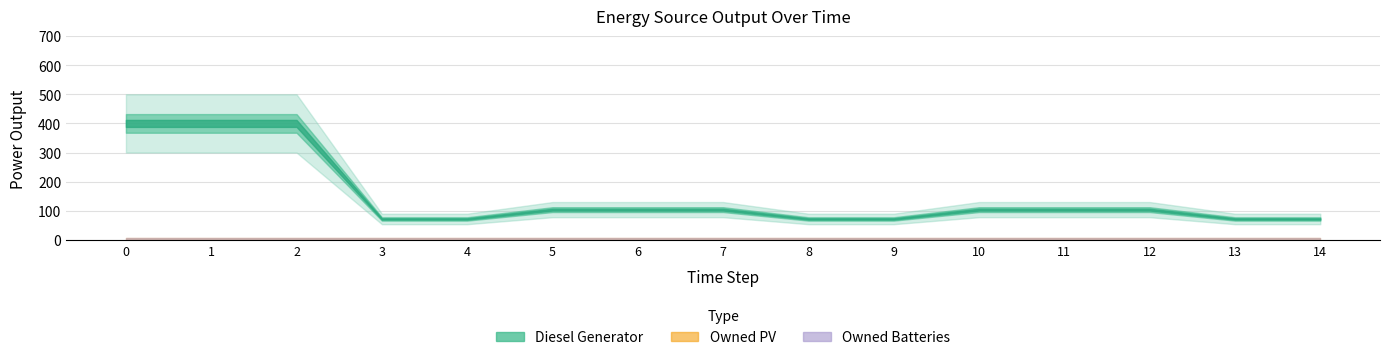

Count the number of data series in this chart.

3